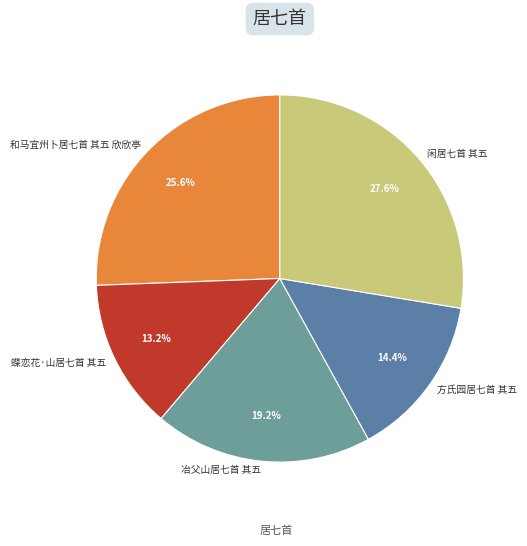

Do 方氏园居七首 其五 and 冶父山居七首 其五 together represent more than half of the pie?

No